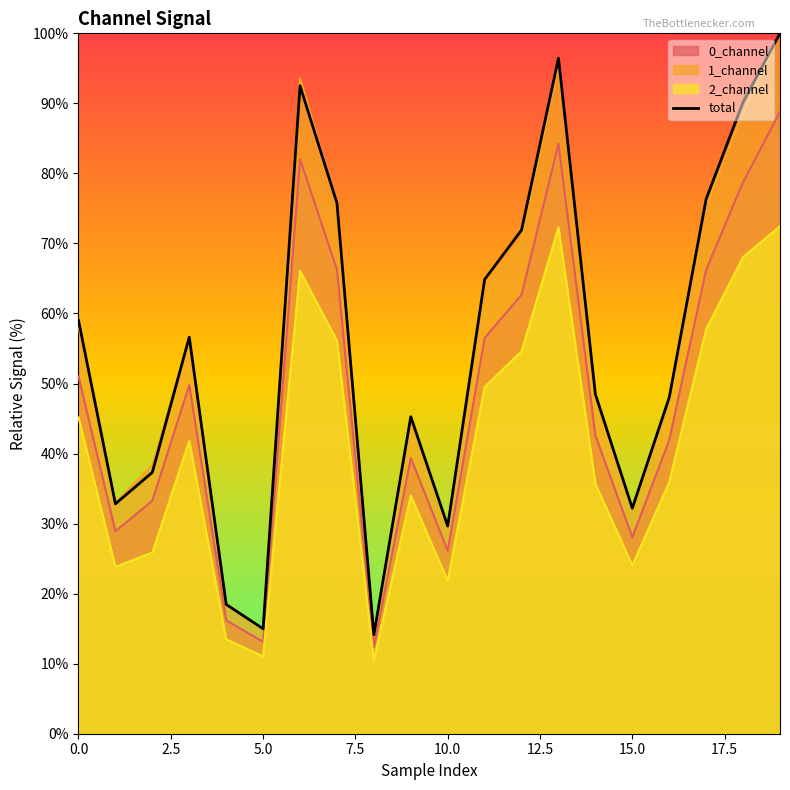

What is the difference between the maximum and minimum values?

85.9